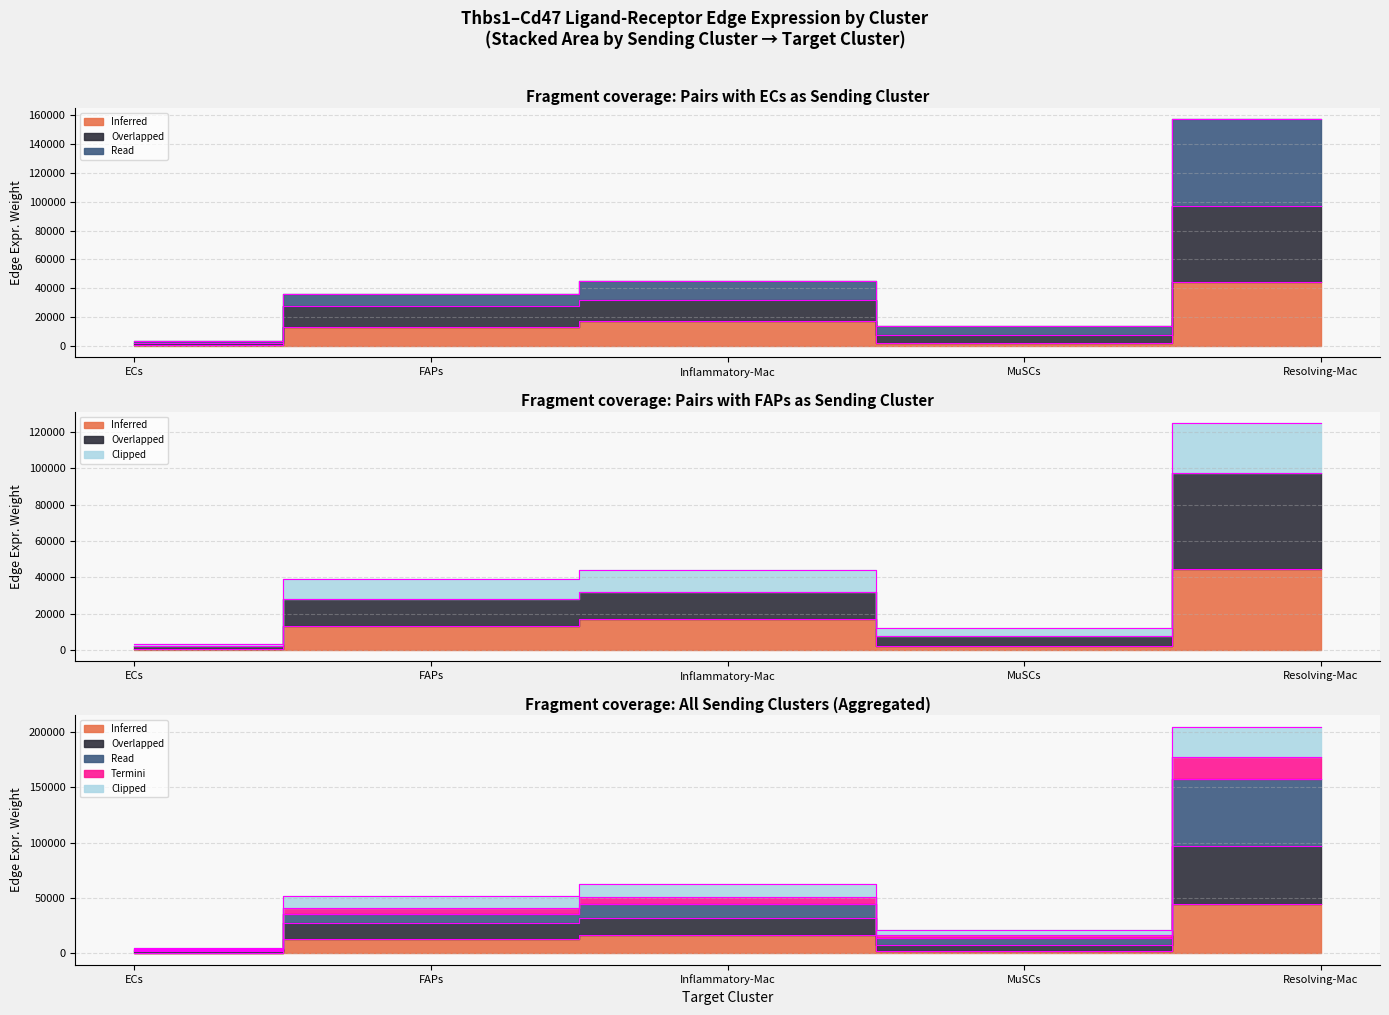

Count the number of categories in the chart.

5